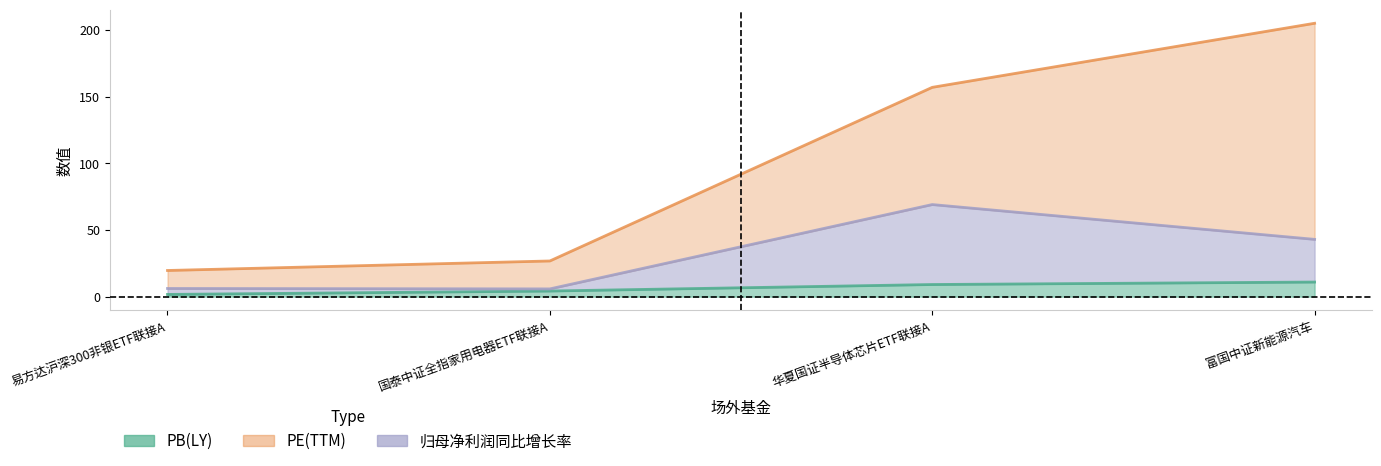

Does the chart have visible grid lines?

No